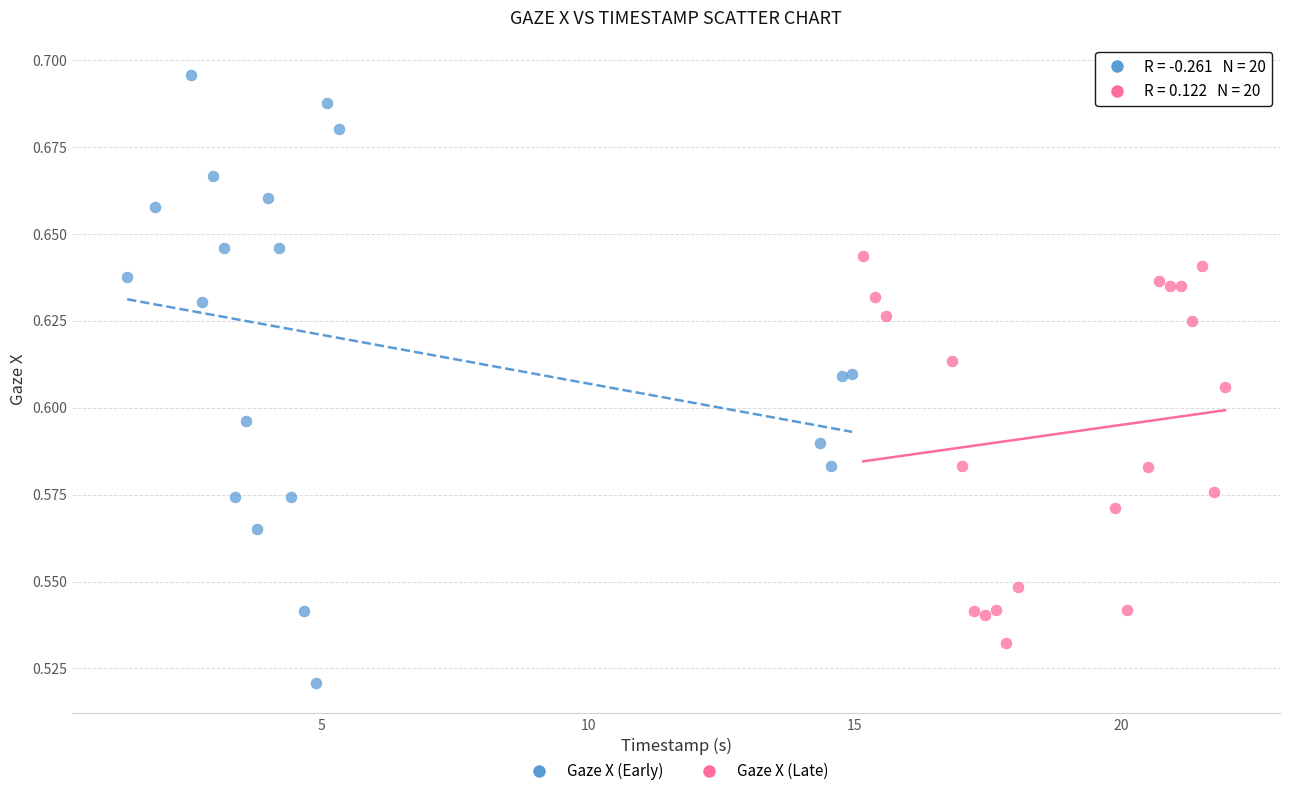

Which series has the widest spread of Y values?

Gaze X (Early)